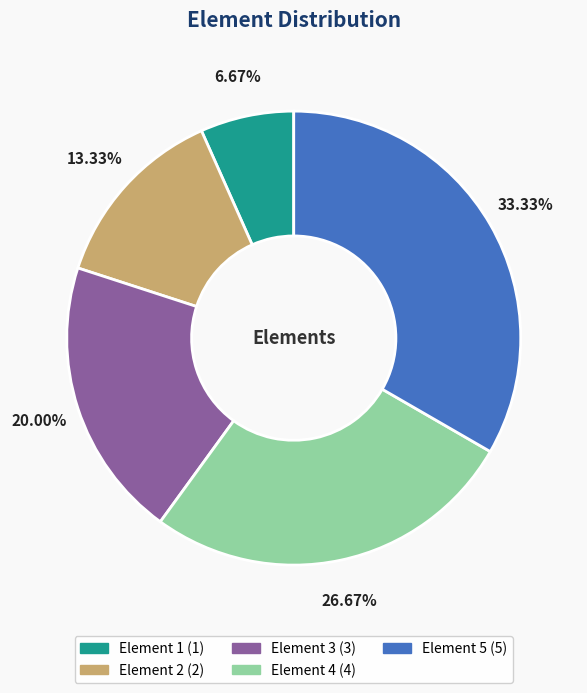

Is there a majority slice in this chart?

No